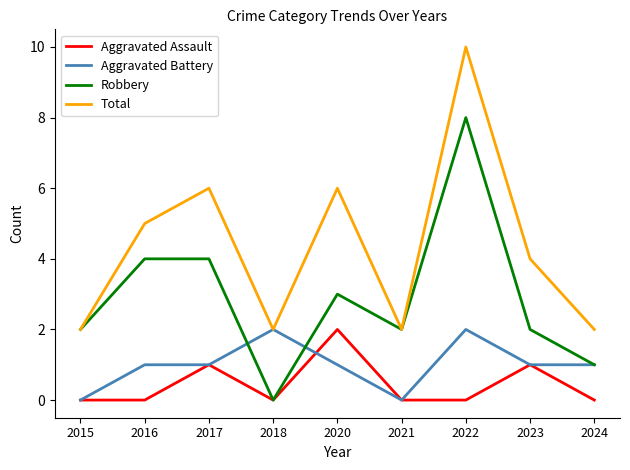

Rank the series at 2020 from highest to lowest value.

Total, Robbery, Aggravated Assault, Aggravated Battery